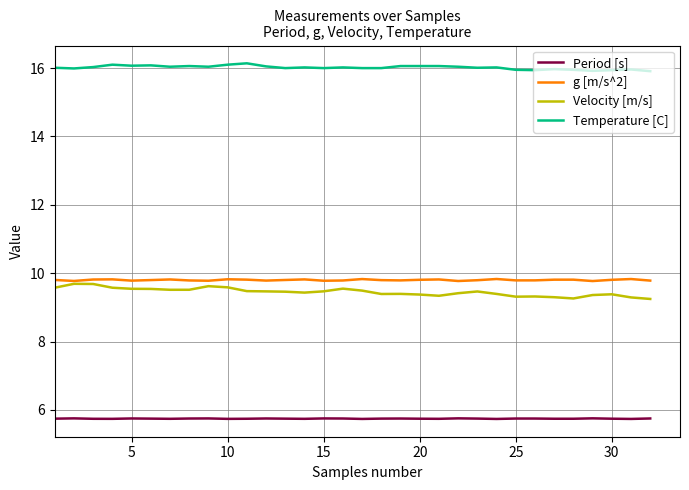

What is the minimum value for Velocity [m/s]?

9.2